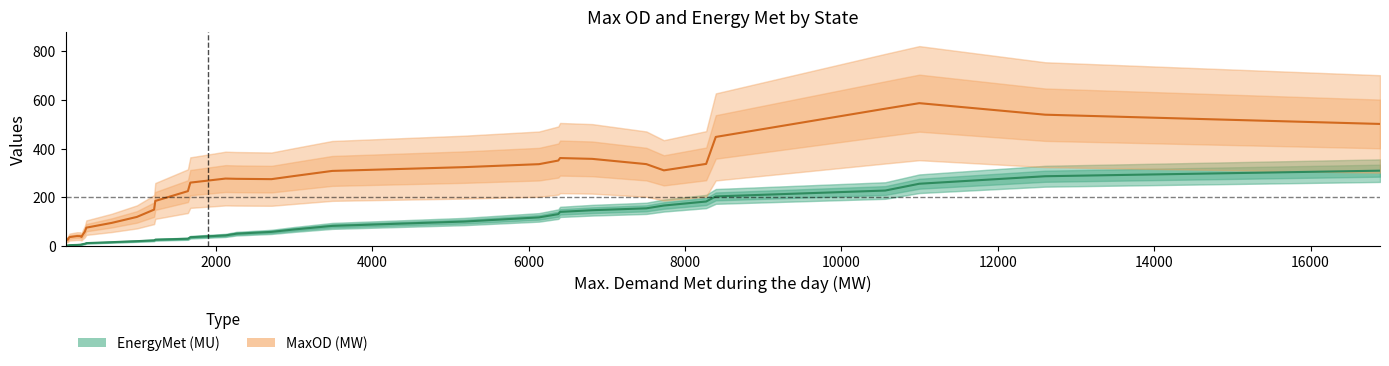

What is the label of the 8th point from the left?

14000